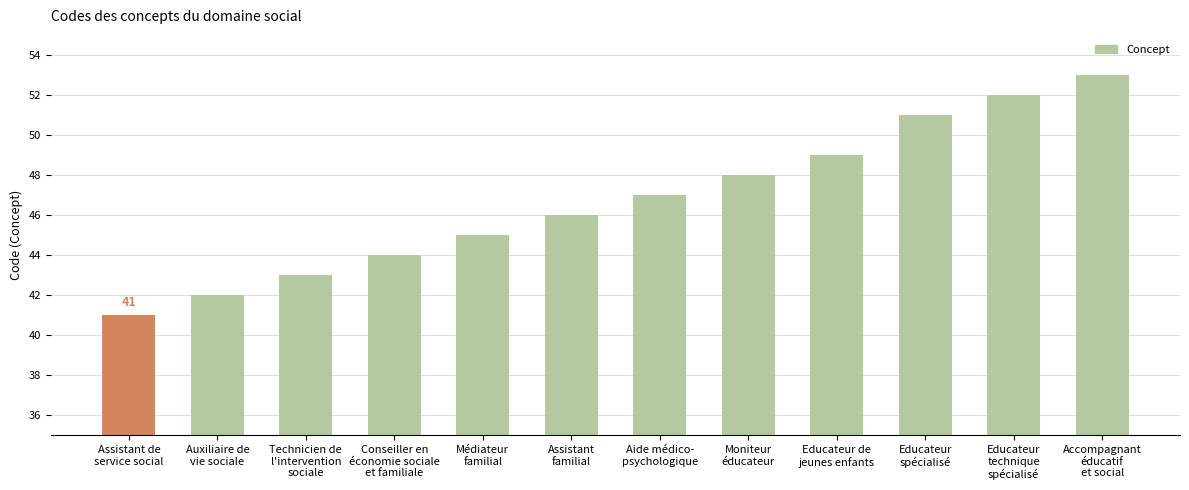

Rank the categories by value from highest to lowest.

Accompagnant
éducatif
et social, Educateur
technique
spécialisé, Educateur
spécialisé, Educateur de
jeunes enfants, Moniteur
éducateur, Aide médico-
psychologique, Assistant
familial, Médiateur
familial, Conseiller en
économie sociale
et familiale, Technicien de
l'intervention
sociale, Auxiliaire de
vie sociale, Assistant de
service social